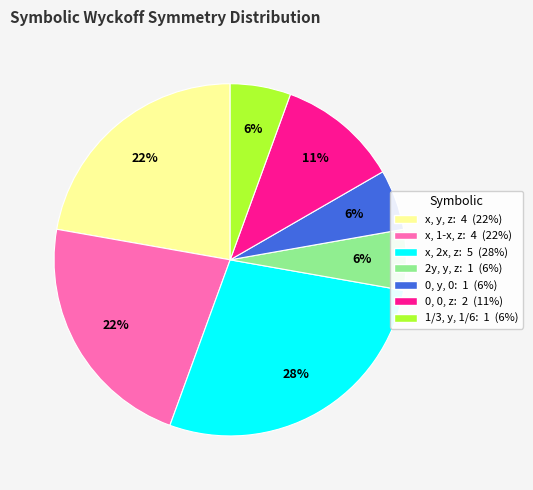

To the nearest percent, what is the combined percentage of x, 2x, z and 0, 0, z?

39%